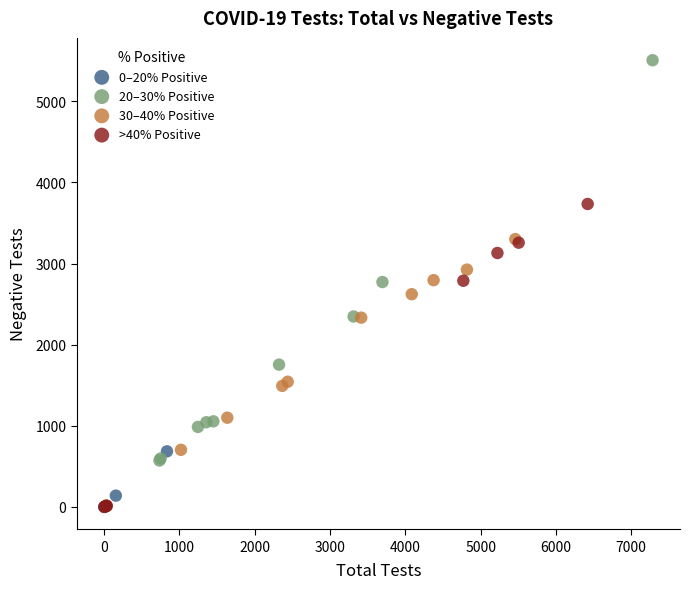

Which series has the largest Y range (max minus min)?

20–30% Positive